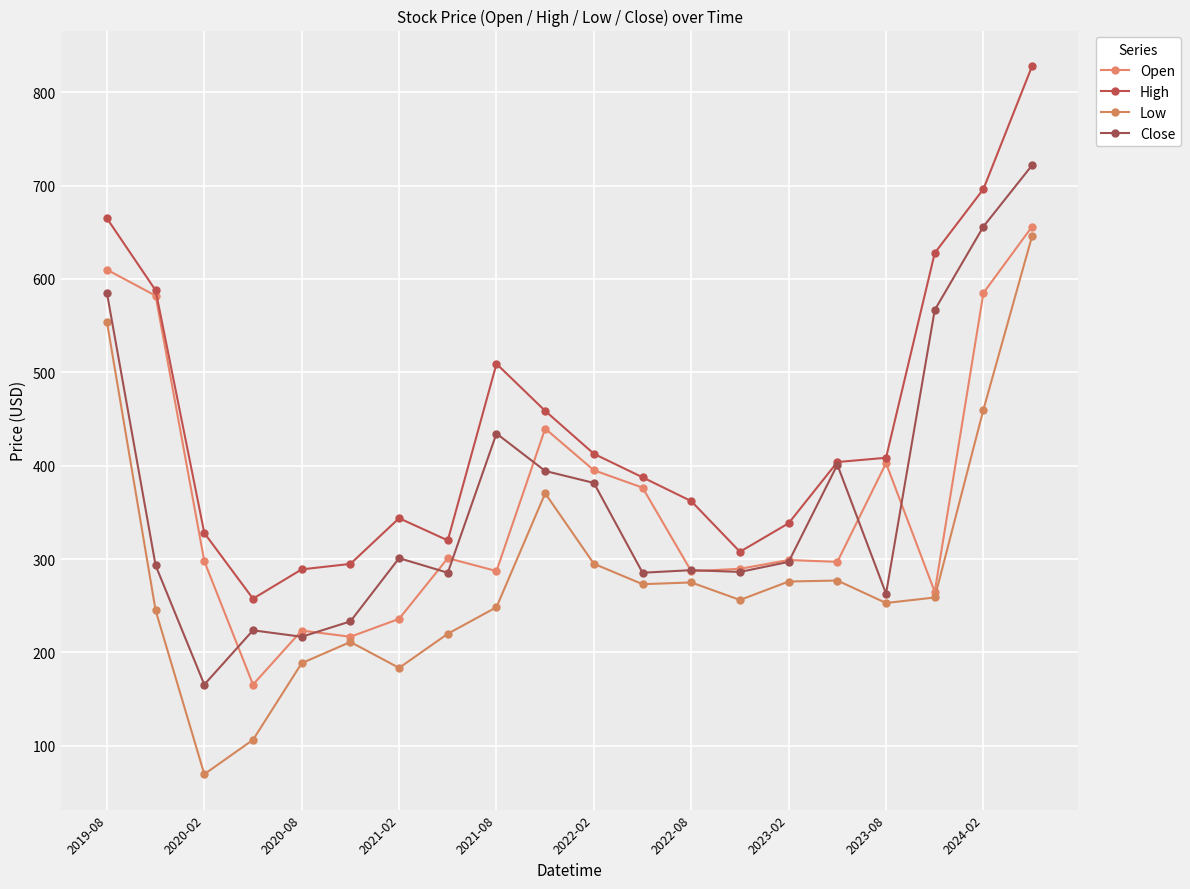

How many values in the Low series exceed 258?

10